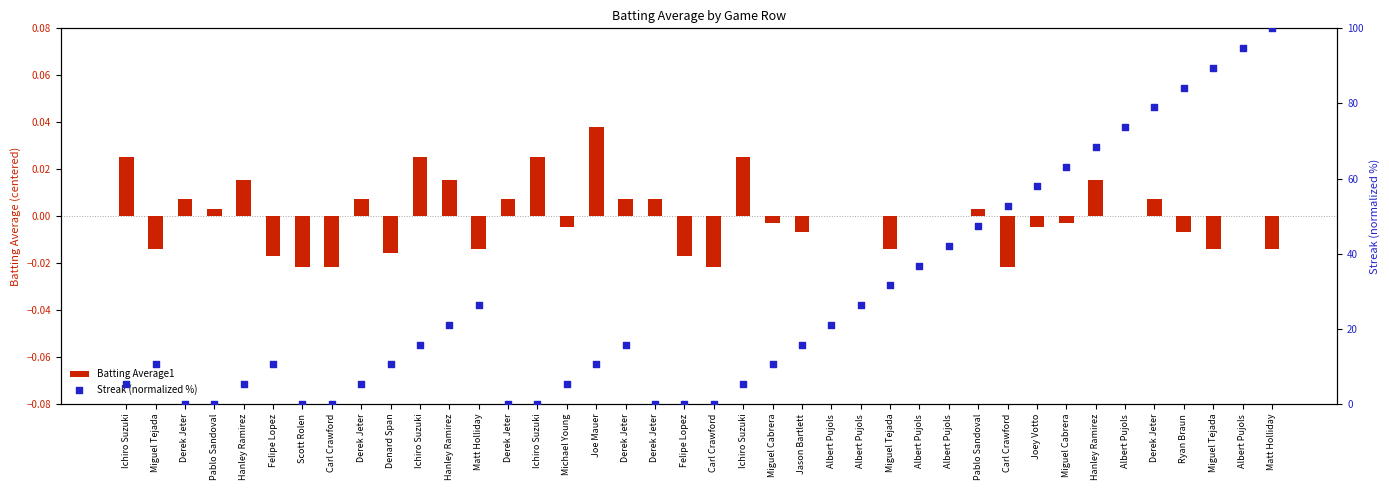

At how many categories does at least one series exceed 17?

18